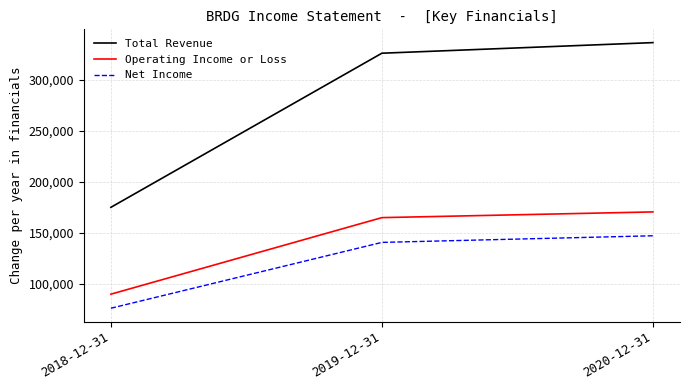

At how many categories does at least one series exceed 255445?

2